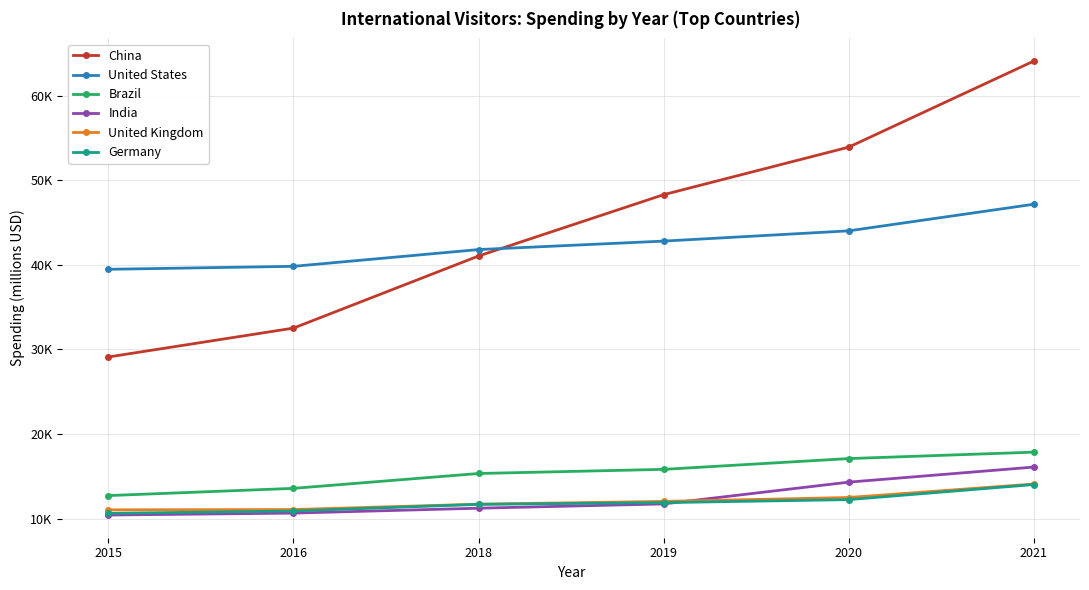

How many times do India and United Kingdom cross each other?

1